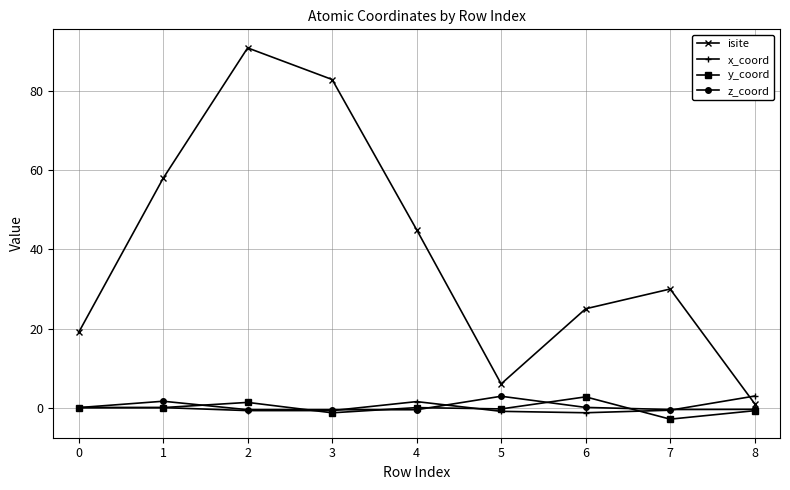

How many data points in isite are less than 30?

4